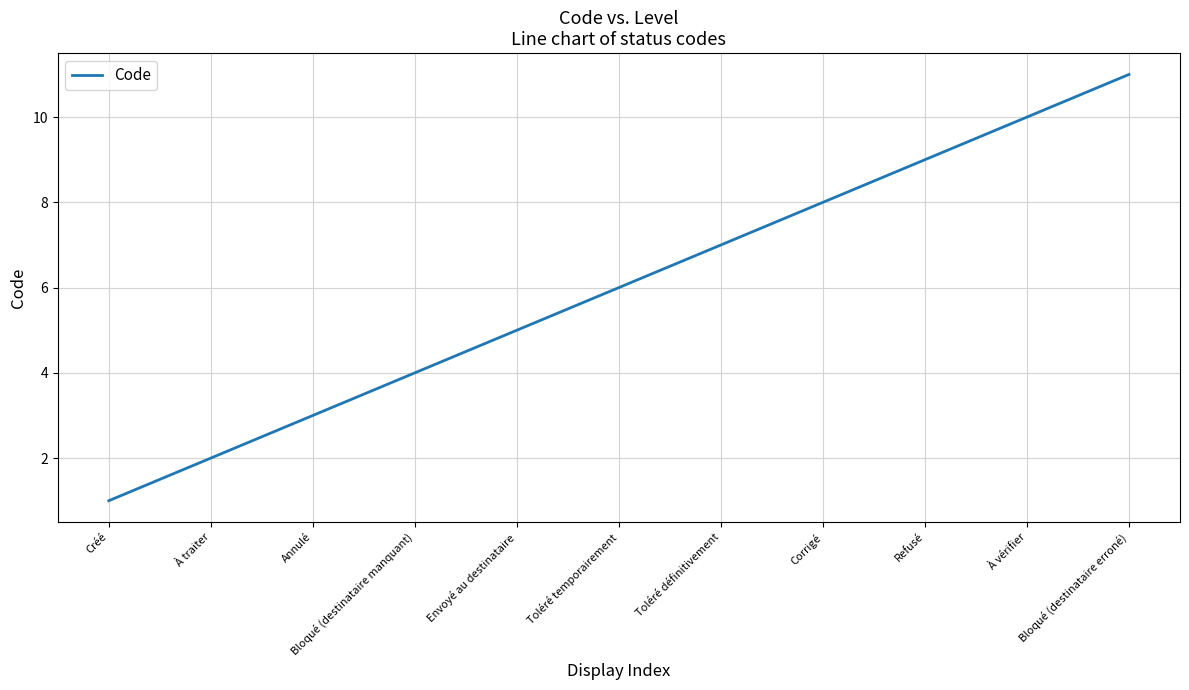

What position from the left is Corrigé?

8